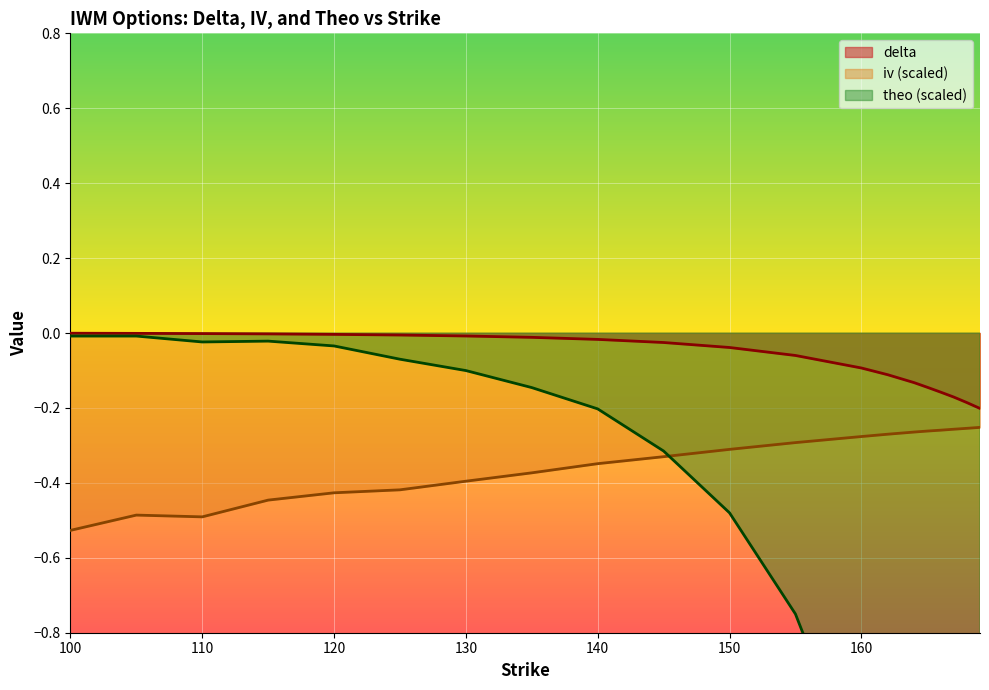

Which series has the largest total across all categories?

delta